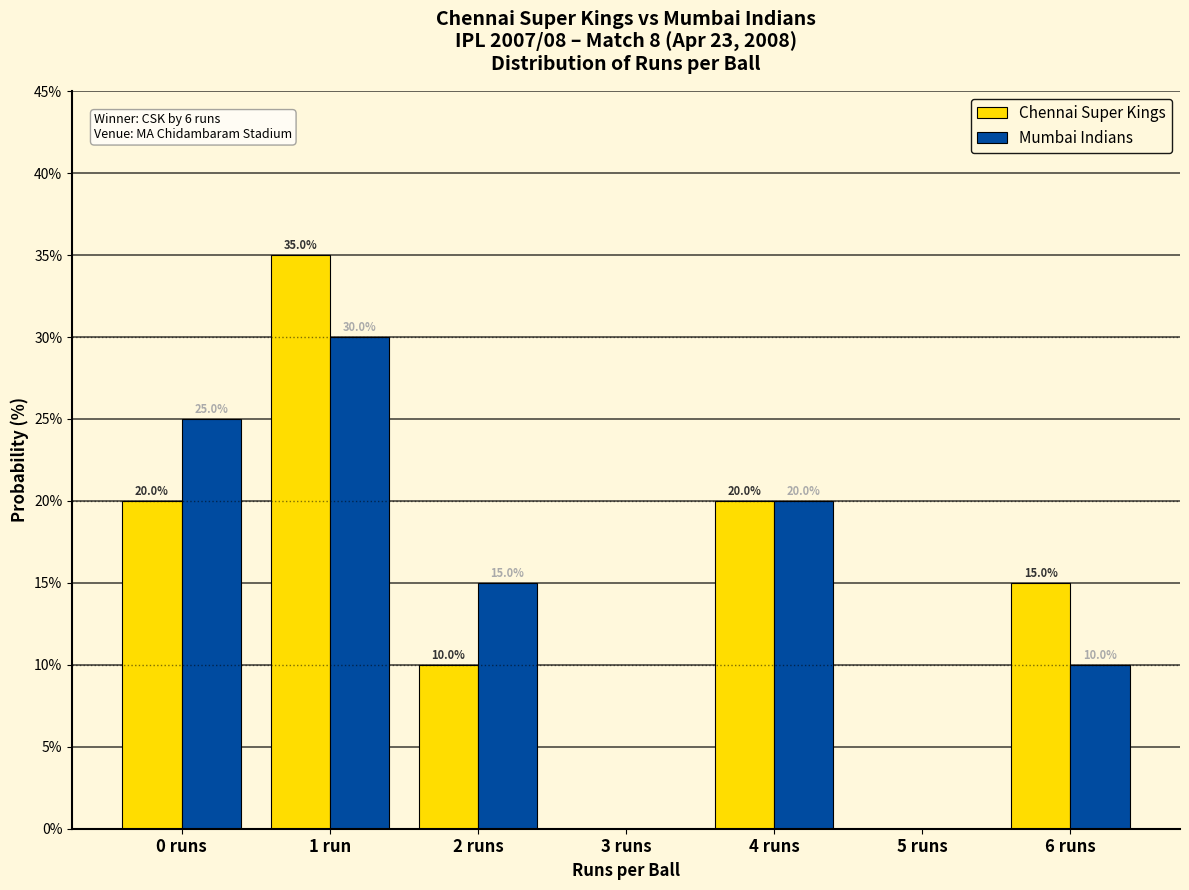

Reading right to left, extract all data points from this chart.

Chennai Super Kings: 6 runs=15	5 runs=0	4 runs=20	3 runs=0	2 runs=10	1 run=35	0 runs=20
Mumbai Indians: 6 runs=10	5 runs=0	4 runs=20	3 runs=0	2 runs=15	1 run=30	0 runs=25